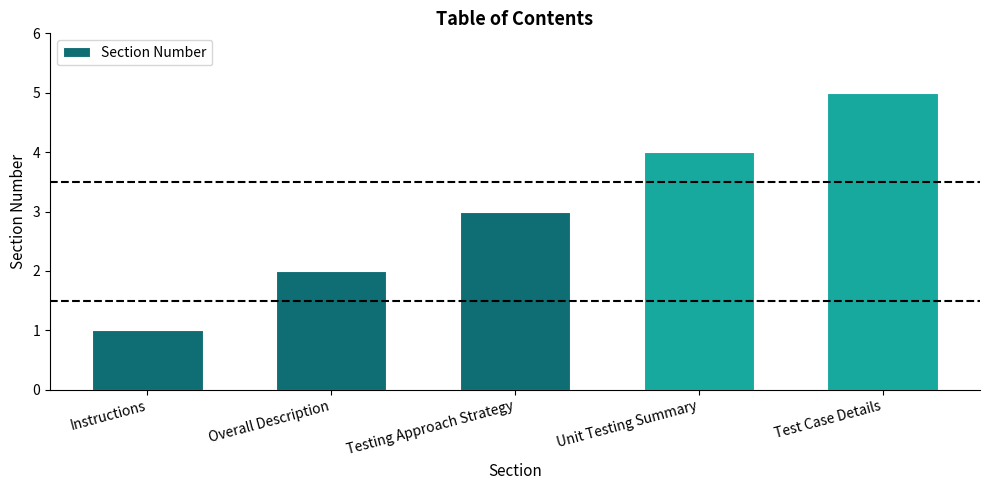

How many data points does each series have?

5